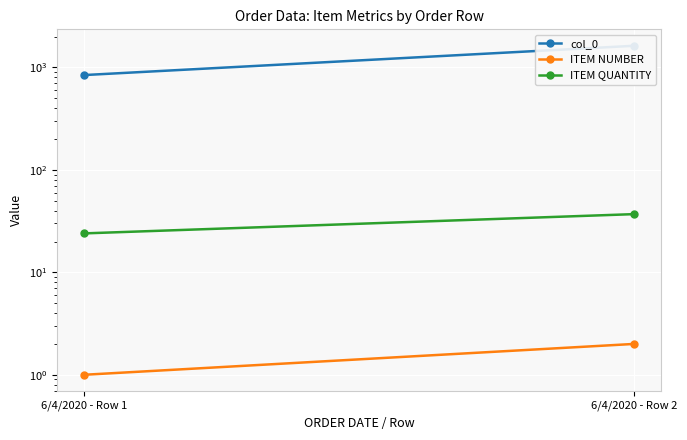

What are all the series names shown in the legend?

col_0, ITEM NUMBER, ITEM QUANTITY